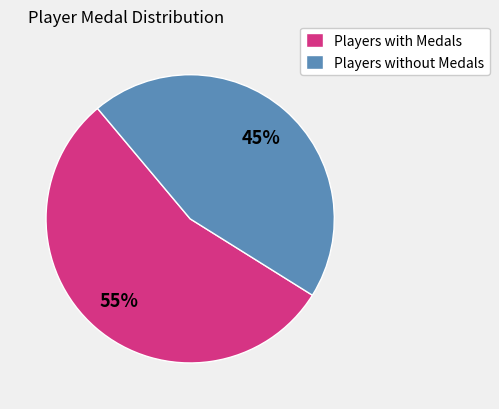

What percentage is the Players with Medals slice, to the nearest percent?

55%